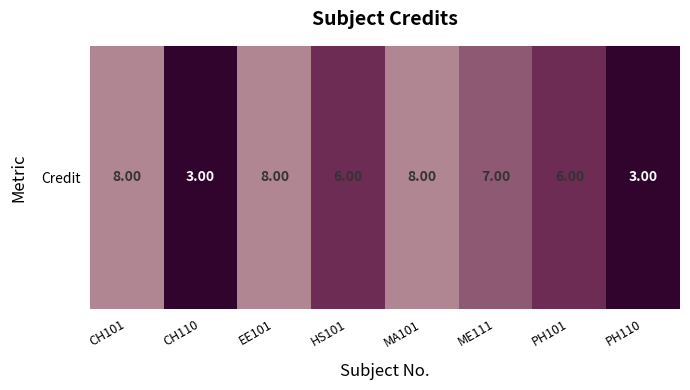

Reading left to right, what are all the values shown in this chart?

8	3	8	6	8	7	6	3